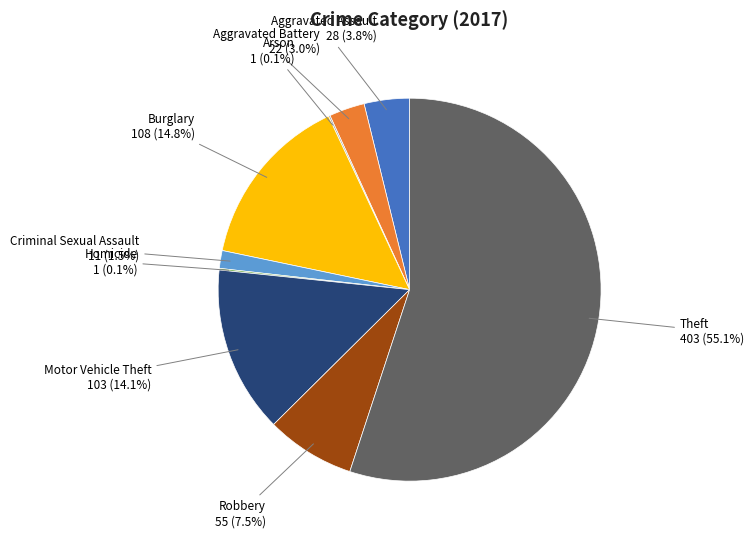

What is the ratio of the value at Aggravated Assault to the value at Robbery?

0.5